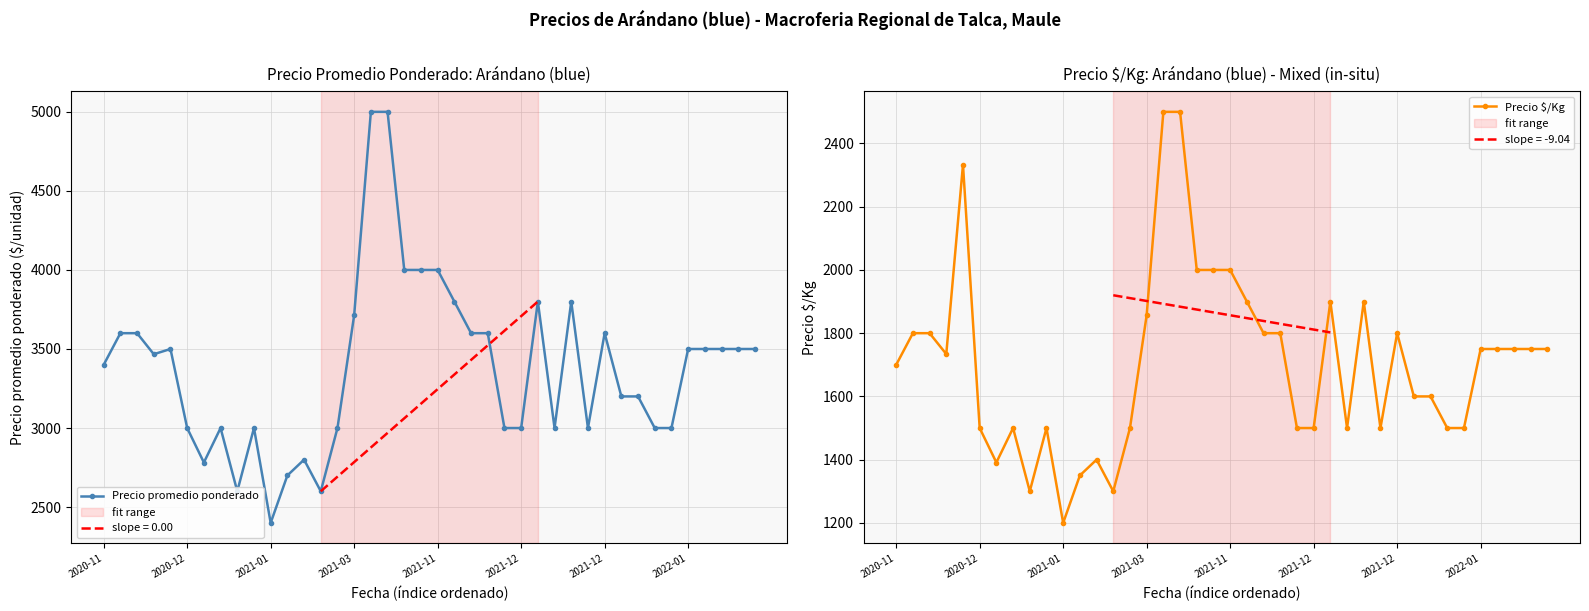

What is the difference between the maximum and minimum values in the Precio promedio ponderado series?

2600